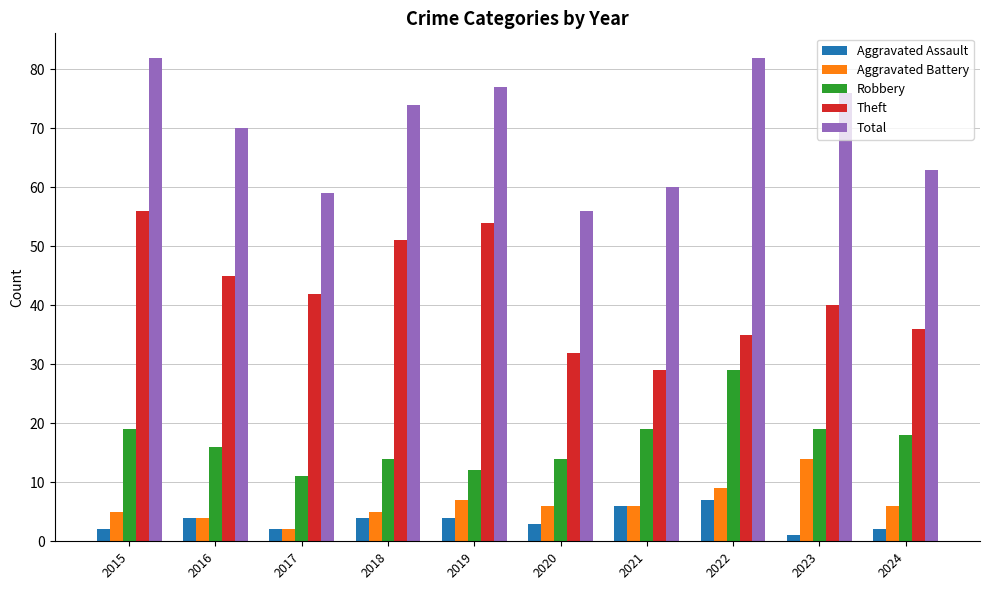

What is the maximum value for Aggravated Battery?

14